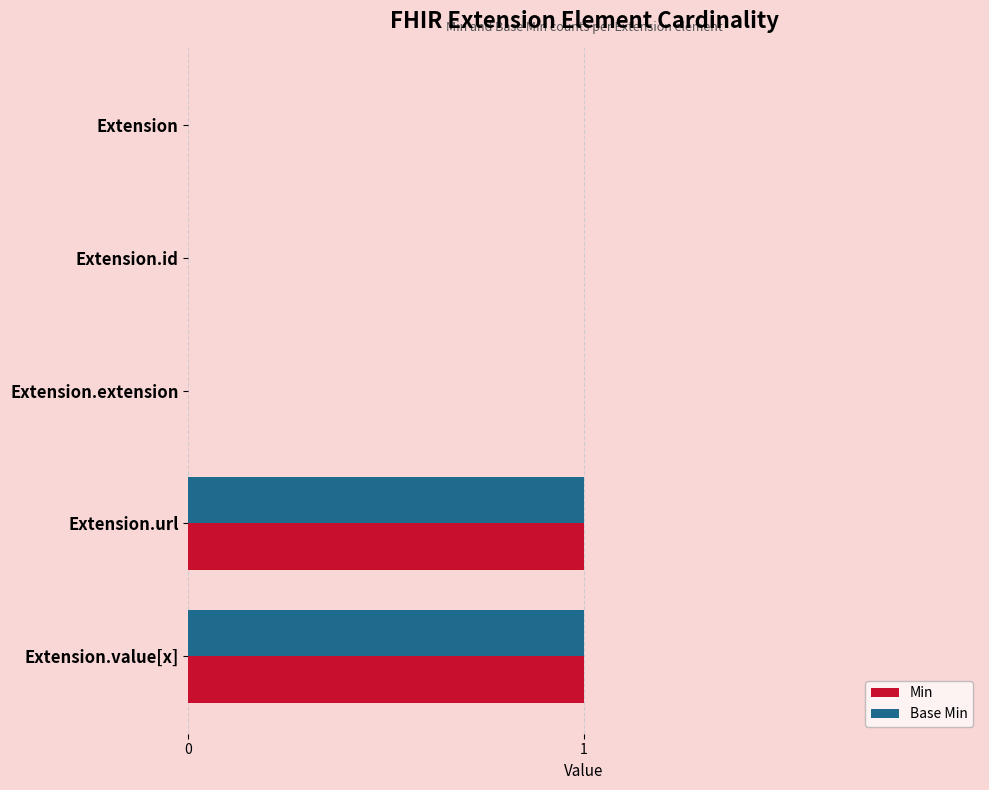

Is it true that Base Min equals 0 at Extension.extension?

True